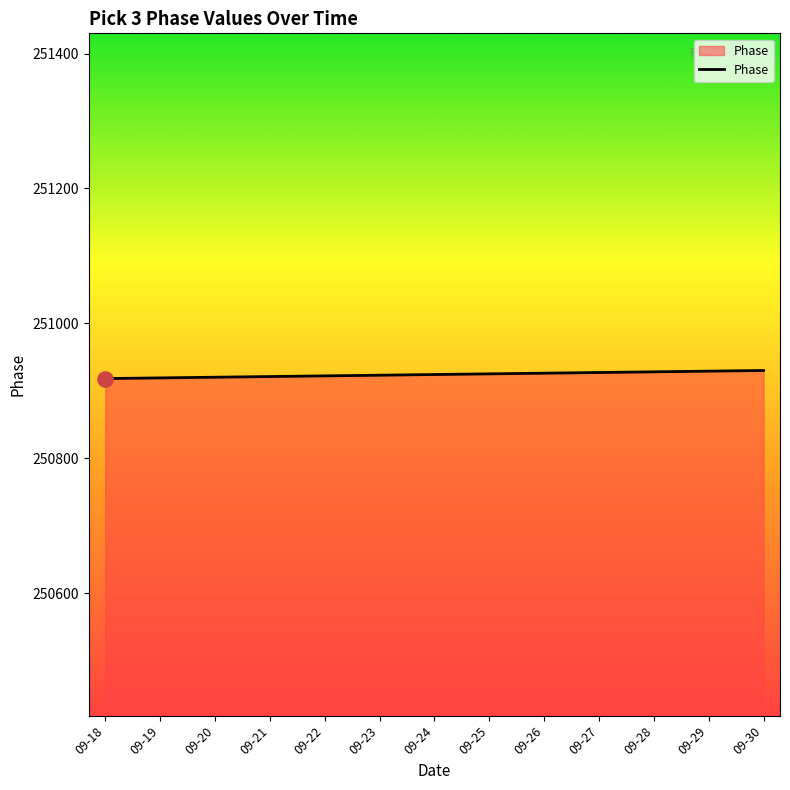

Approximately how many times larger is the value at 09-22 compared to 09-27?

1.0